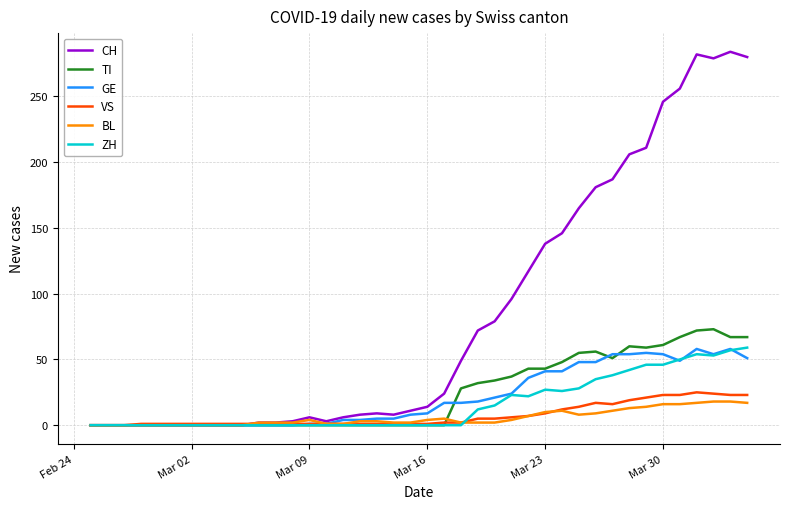

Which series has the largest range (max minus min)?

CH